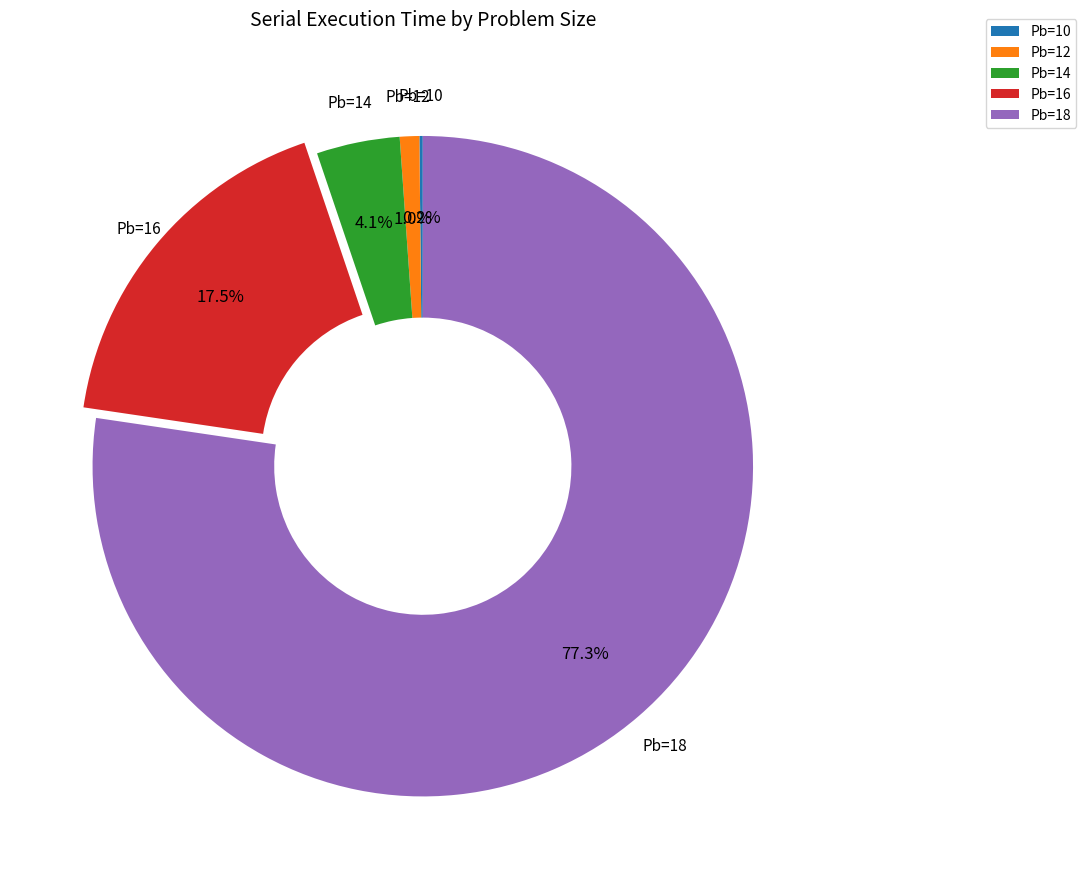

What is the ratio of the value at Pb=16 to the value at Pb=14?

4.3